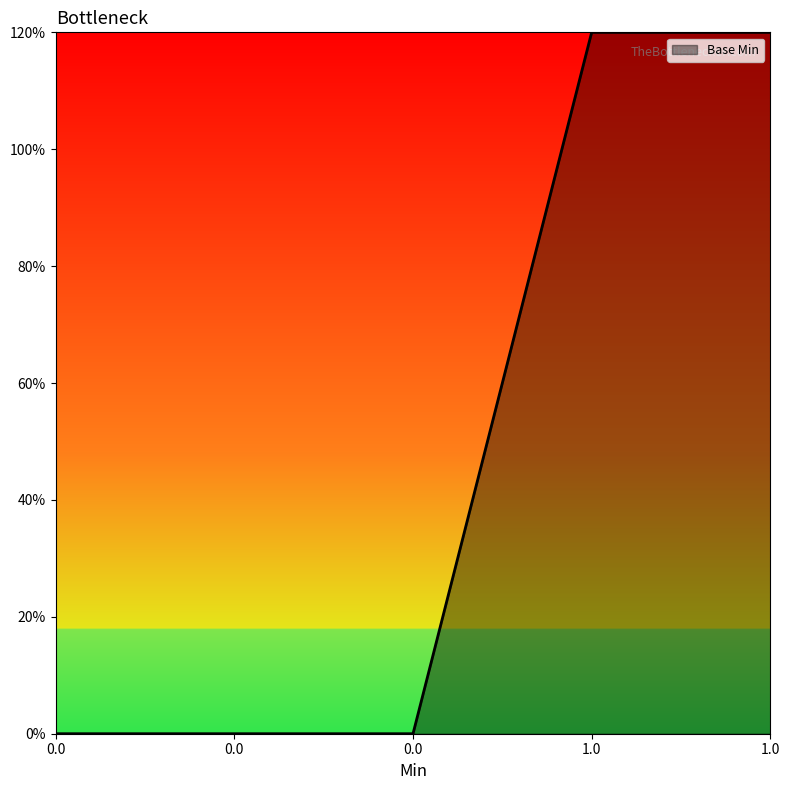

Does the chart display data point markers on the line(s)?

No